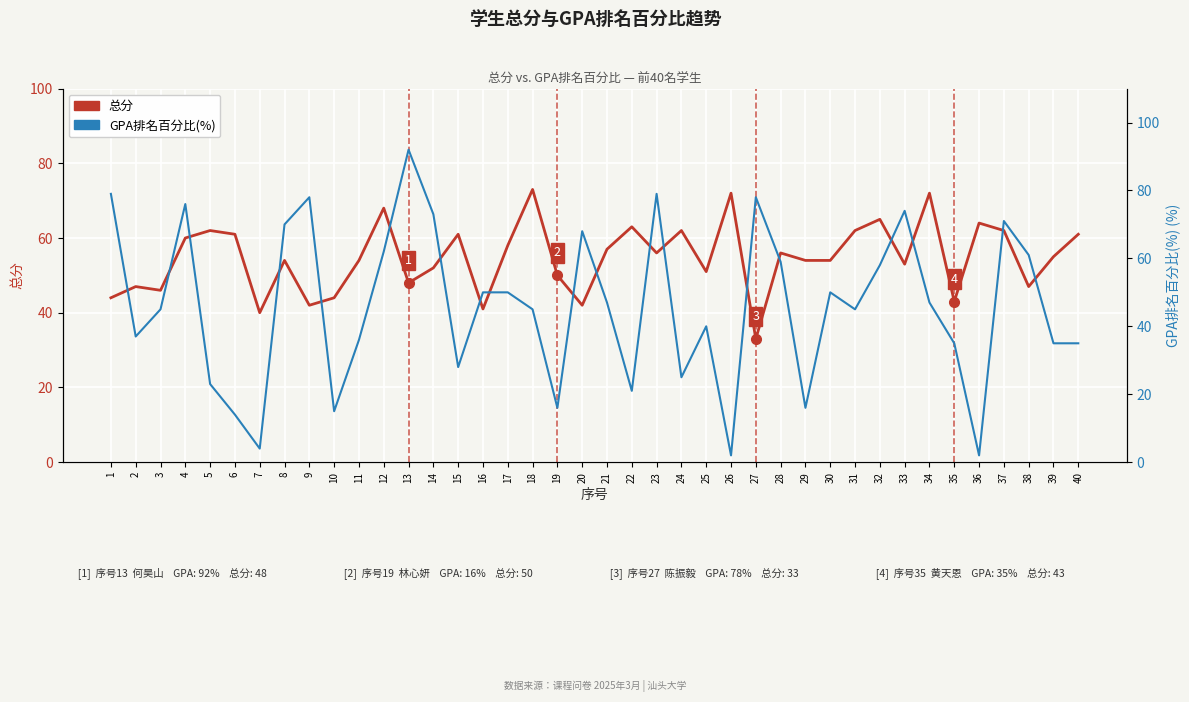

Where is the first local maximum for 总分?

2